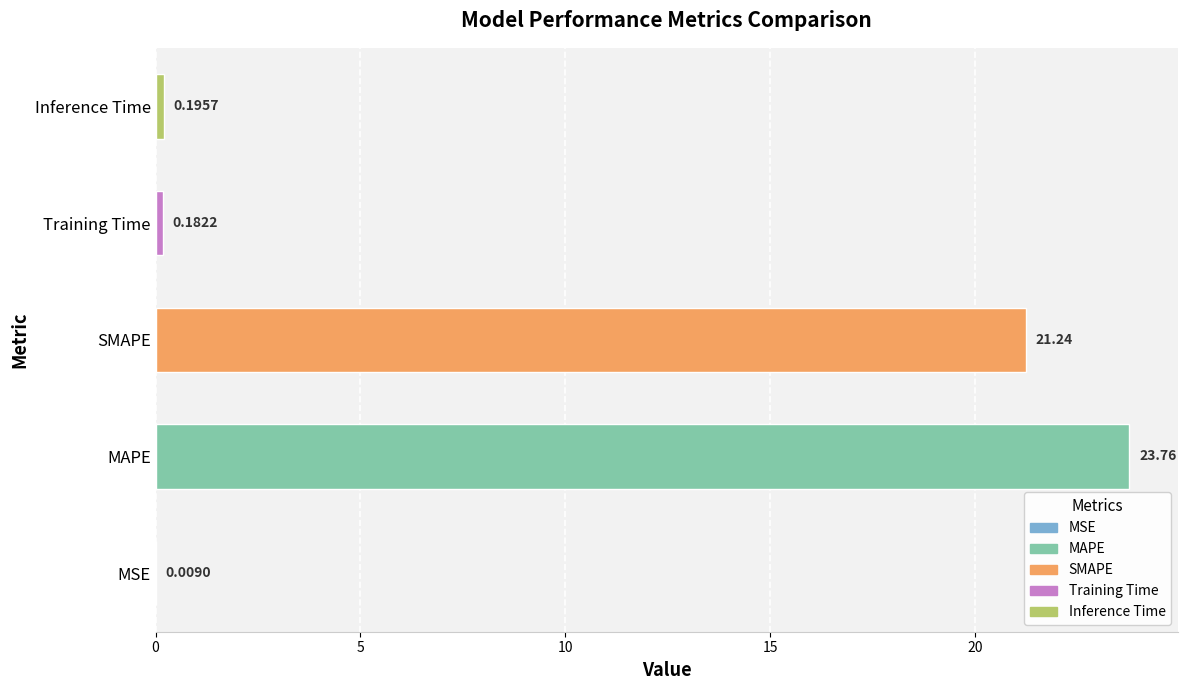

Which category has the highest value across all series?

MAPE